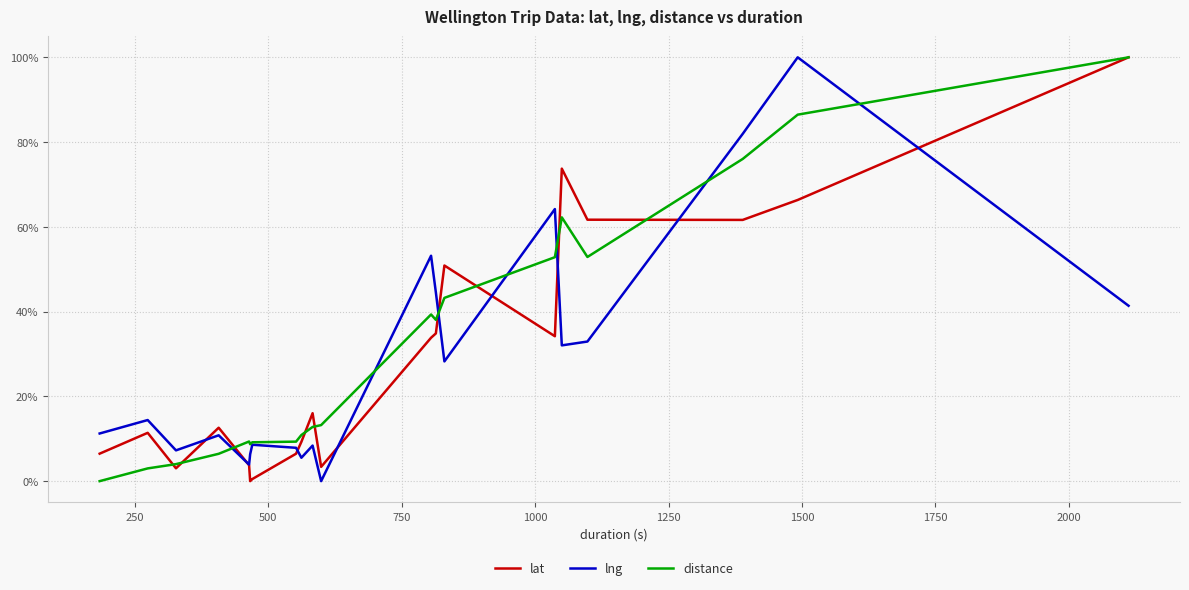

What is the maximum value for lng?

1.0